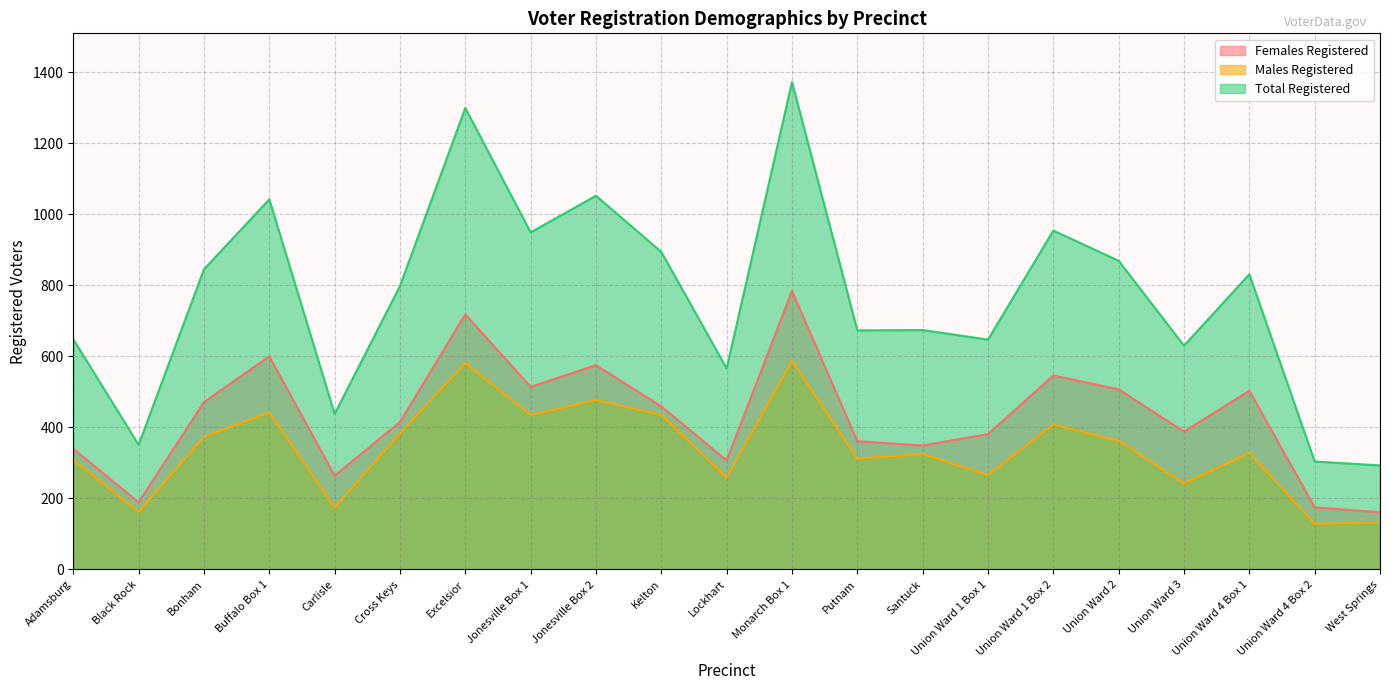

Reading left to right, extract all data points from this chart.

Females Registered: Adamsburg=340	Black Rock=189	Bonham=471	Buffalo Box 1=600	Carlisle=264	Cross Keys=415	Excelsior=718	Jonesville Box 1=514	Jonesville Box 2=575	Kelton=459	Lockhart=307	Monarch Box 1=784	Putnam=361	Santuck=349	Union Ward 1 Box 1=381	Union Ward 1 Box 2=546	Union Ward 2=507	Union Ward 3=388	Union Ward 4 Box 1=503	Union Ward 4 Box 2=175	West Springs=161
Males Registered: Adamsburg=308	Black Rock=162	Bonham=374	Buffalo Box 1=442	Carlisle=174	Cross Keys=383	Excelsior=581	Jonesville Box 1=435	Jonesville Box 2=477	Kelton=435	Lockhart=259	Monarch Box 1=587	Putnam=312	Santuck=325	Union Ward 1 Box 1=266	Union Ward 1 Box 2=408	Union Ward 2=362	Union Ward 3=242	Union Ward 4 Box 1=328	Union Ward 4 Box 2=129	West Springs=132
Total Registered: Adamsburg=648	Black Rock=351	Bonham=845	Buffalo Box 1=1042	Carlisle=438	Cross Keys=798	Excelsior=1299	Jonesville Box 1=949	Jonesville Box 2=1052	Kelton=894	Lockhart=566	Monarch Box 1=1372	Putnam=673	Santuck=674	Union Ward 1 Box 1=647	Union Ward 1 Box 2=954	Union Ward 2=869	Union Ward 3=630	Union Ward 4 Box 1=831	Union Ward 4 Box 2=304	West Springs=293